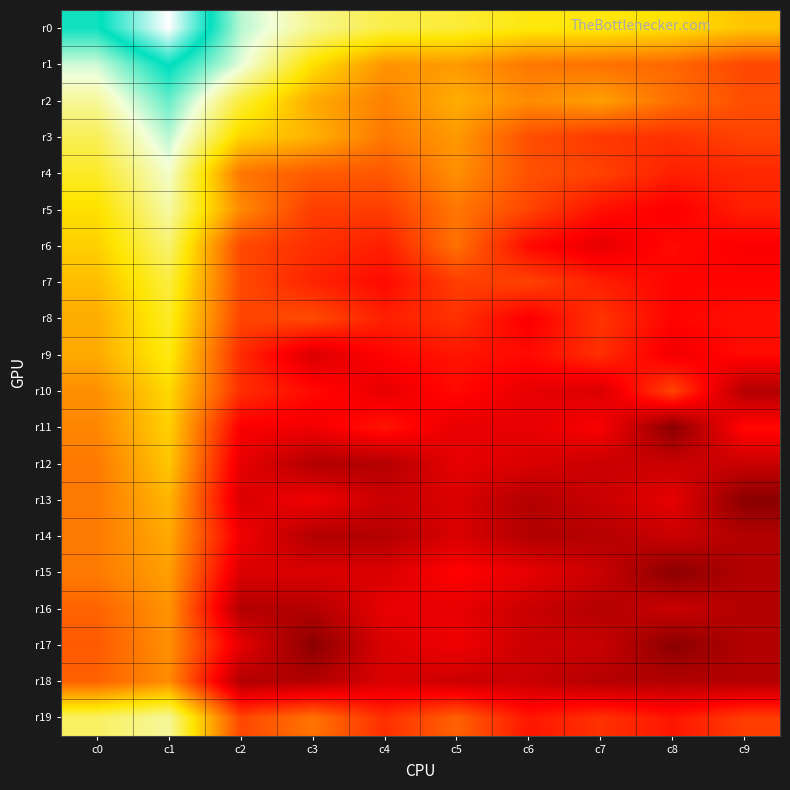

At c4, list the series in order from largest to smallest.

r0, r1, r2, r3, r4, r5, r19, r6, r8, r11, r7, r9, r10, r16, r15, r17, r18, r13, r12, r14